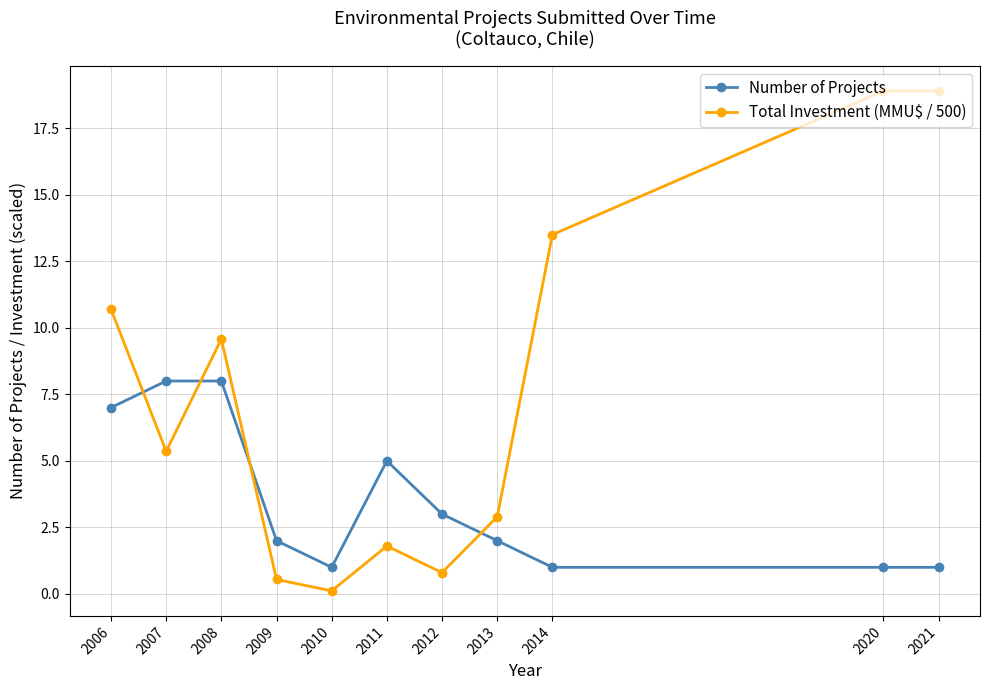

Which series has the largest range (max minus min)?

Total Investment (MMU$ / 500)